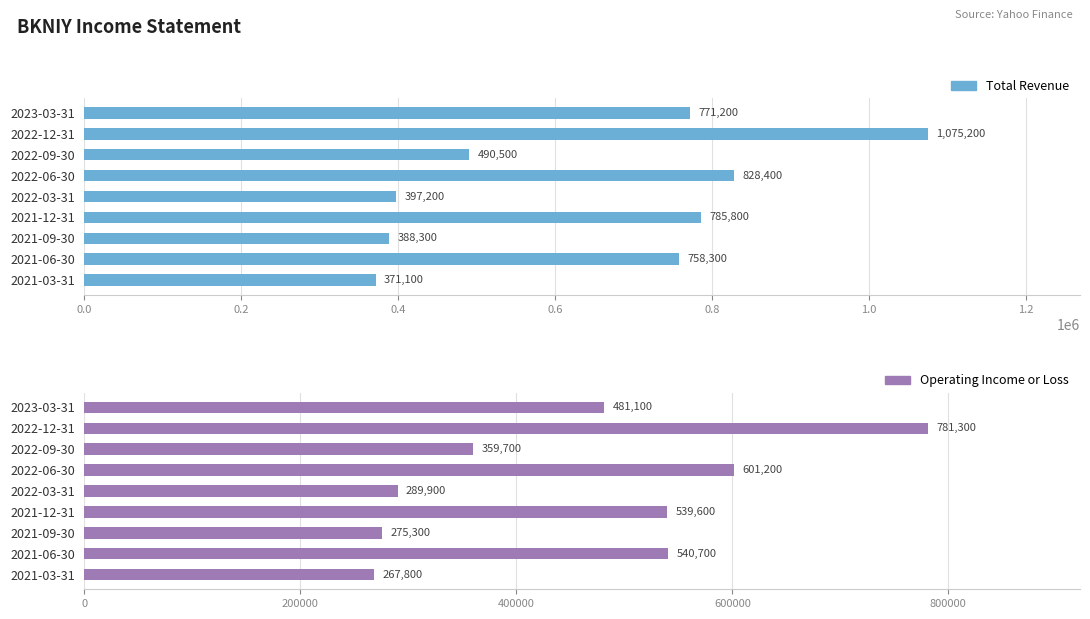

What is the maximum value for Total Revenue?

1075200